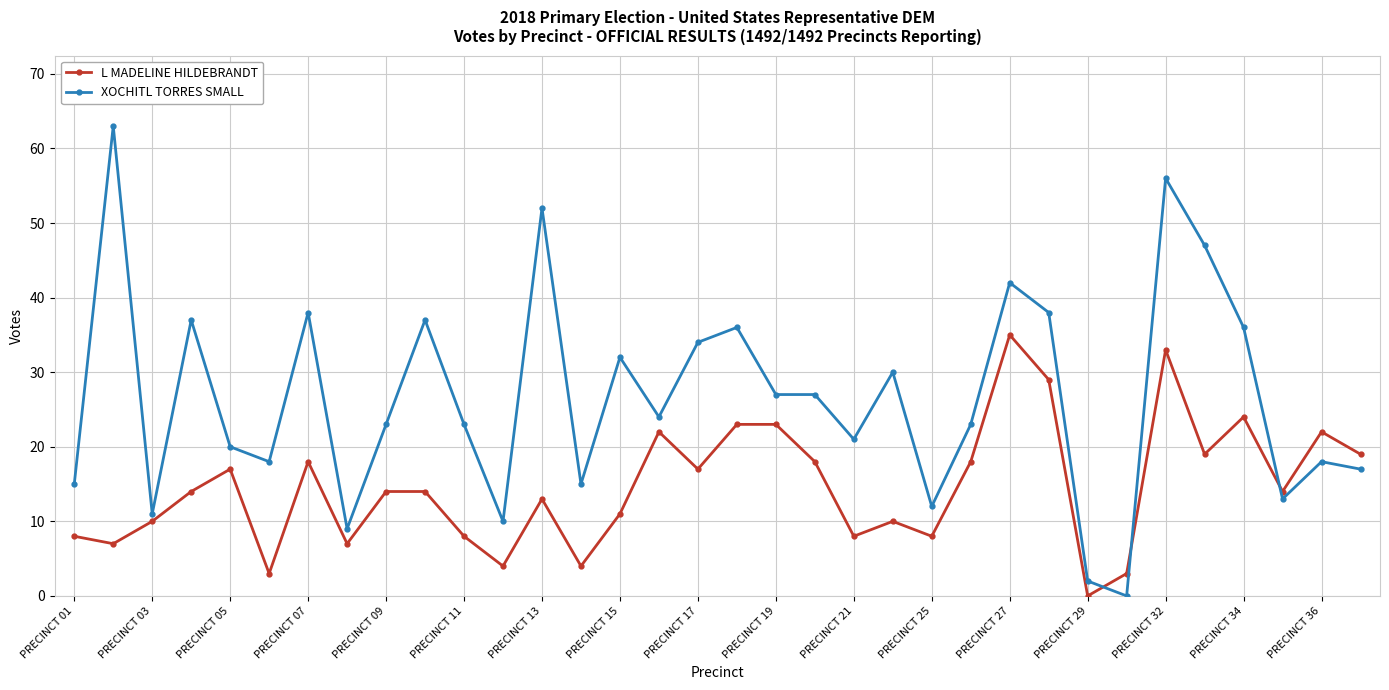

What is the highest value of the L MADELINE HILDEBRANDT series?

35